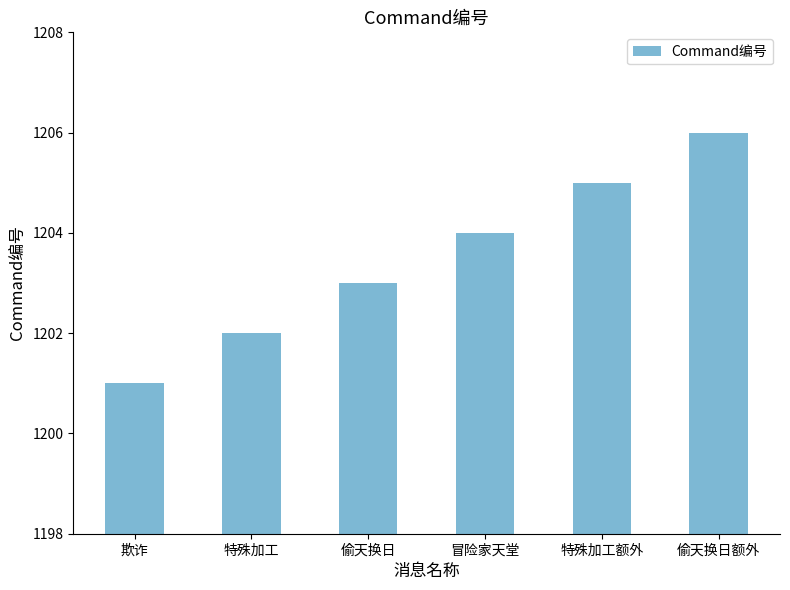

Approximately how many times larger is the value at 特殊加工 compared to 偷天换日额外?

1.0